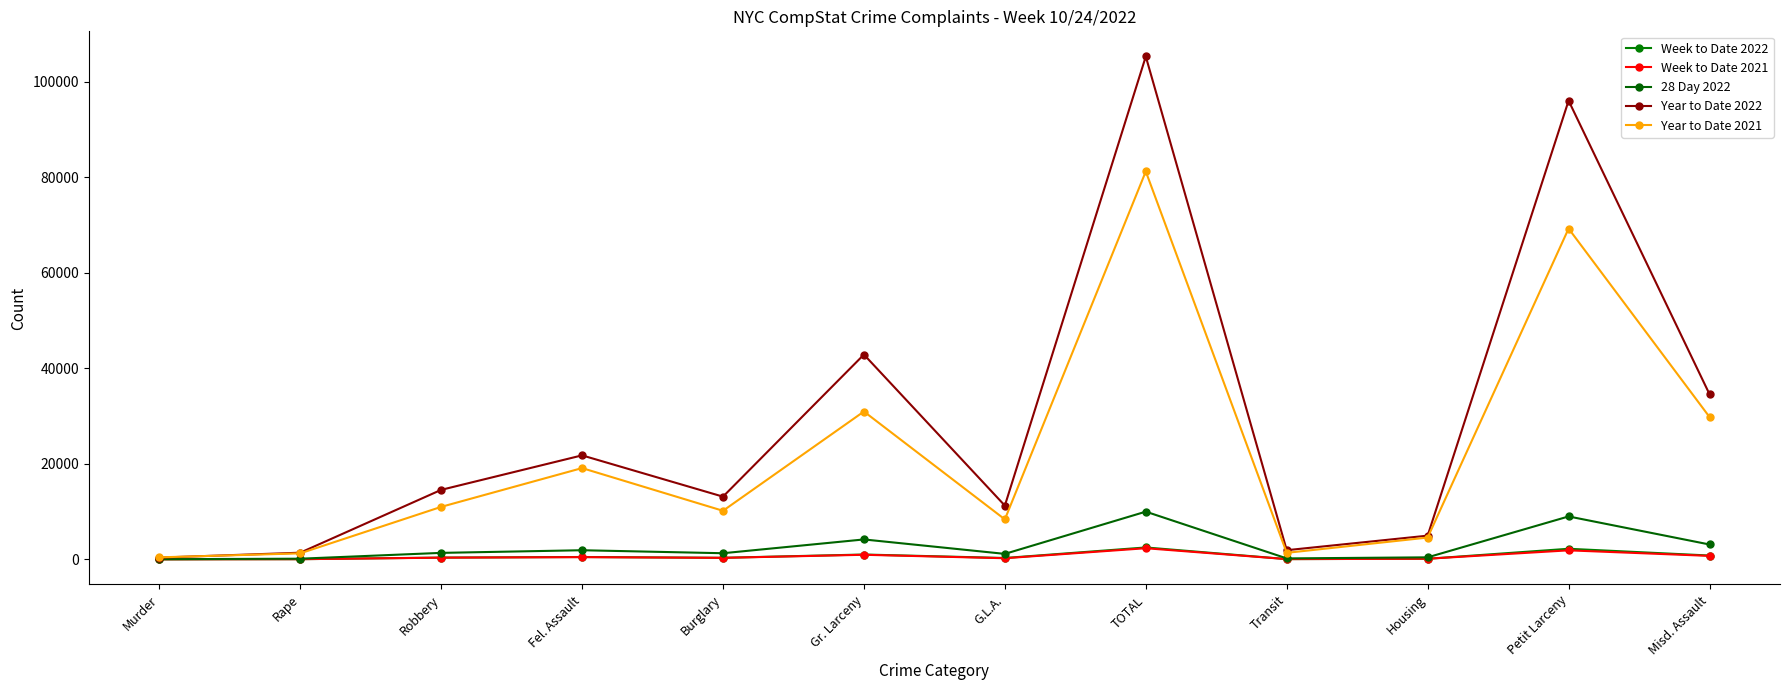

True or false: Week to Date 2021 and Year to Date 2022 cross at least once.

False